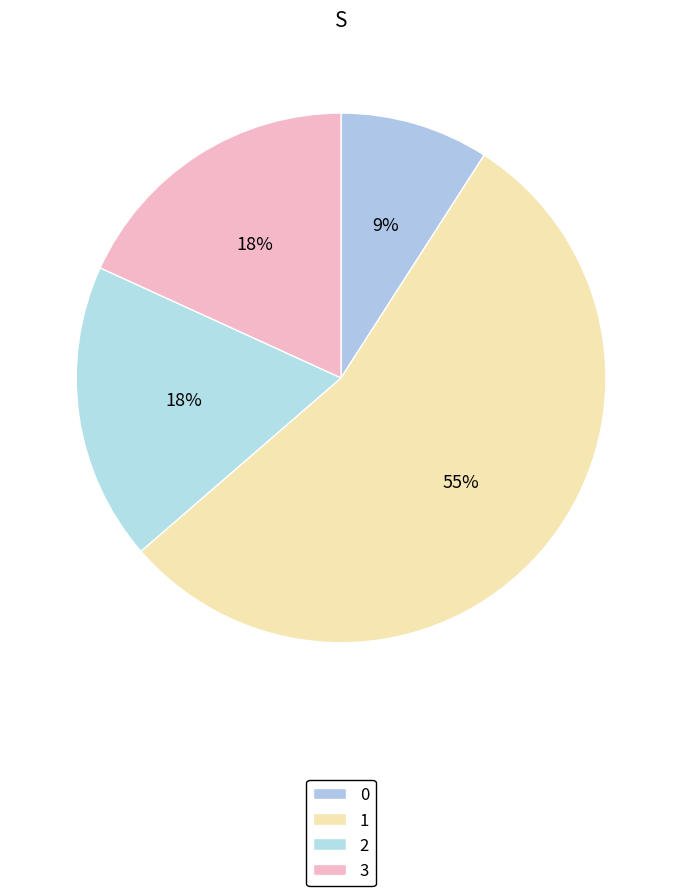

How many segments does this pie chart have?

4